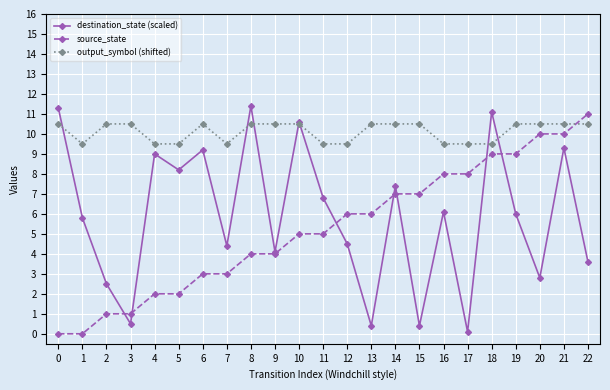

Rank the series at 7 from lowest to highest value.

source_state, destination_state (scaled), output_symbol (shifted)